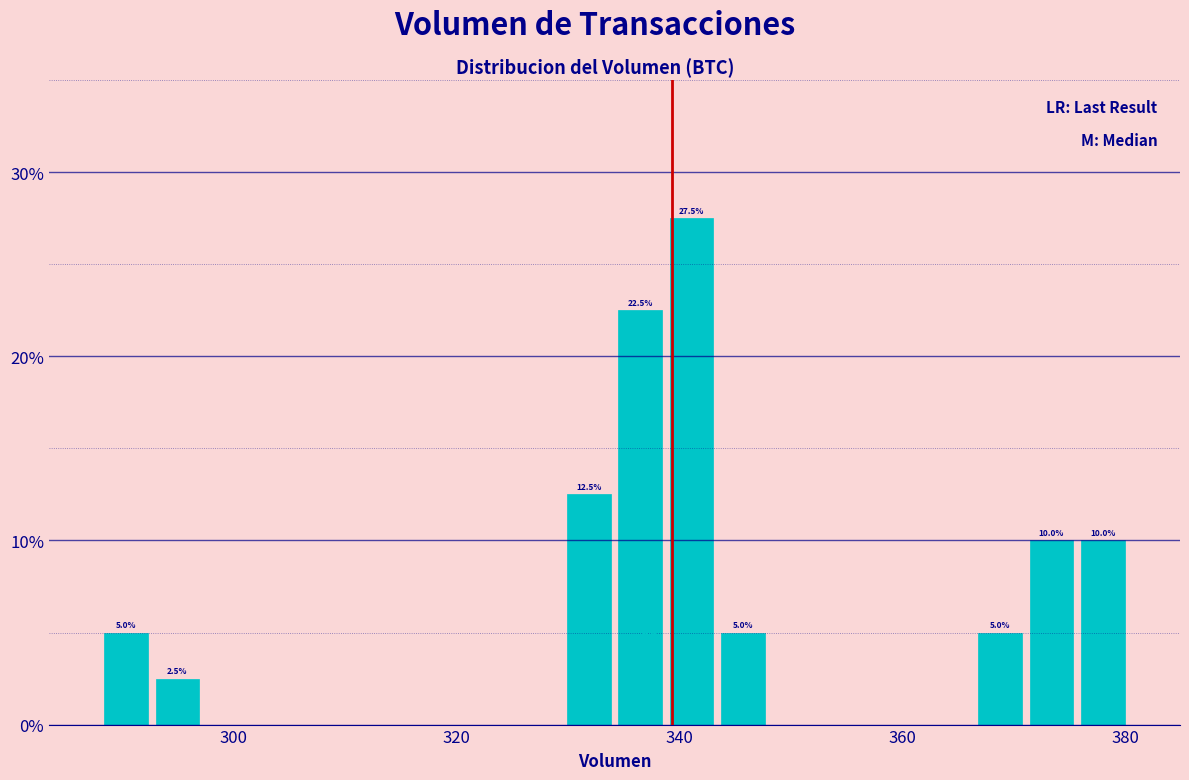

Around what value on the x-axis is the tallest bar? Give the approximate position of its centre, as read against the axis.

342